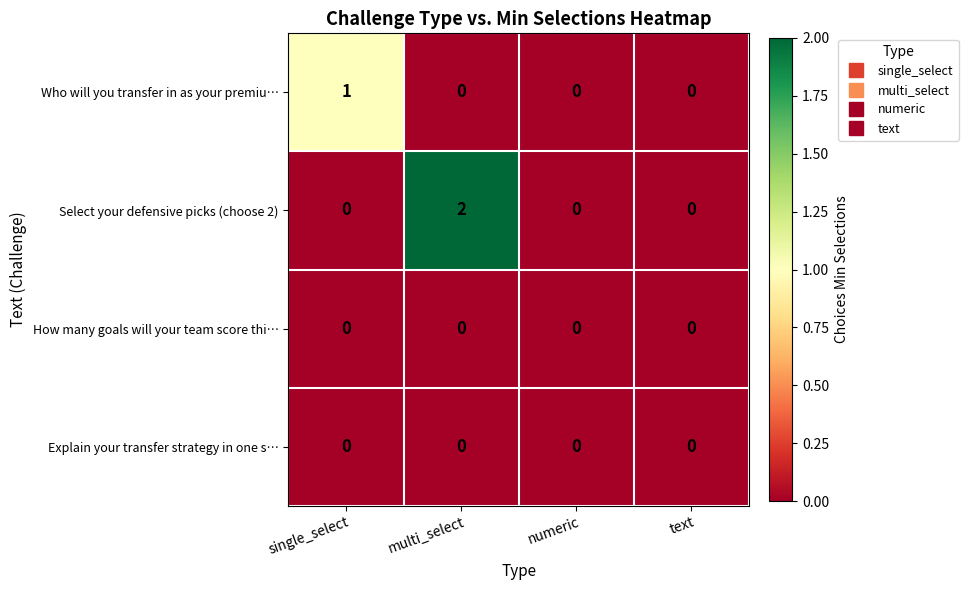

Between single_select and text, which series saw the biggest shift?

Who will you transfer in as your premiu…